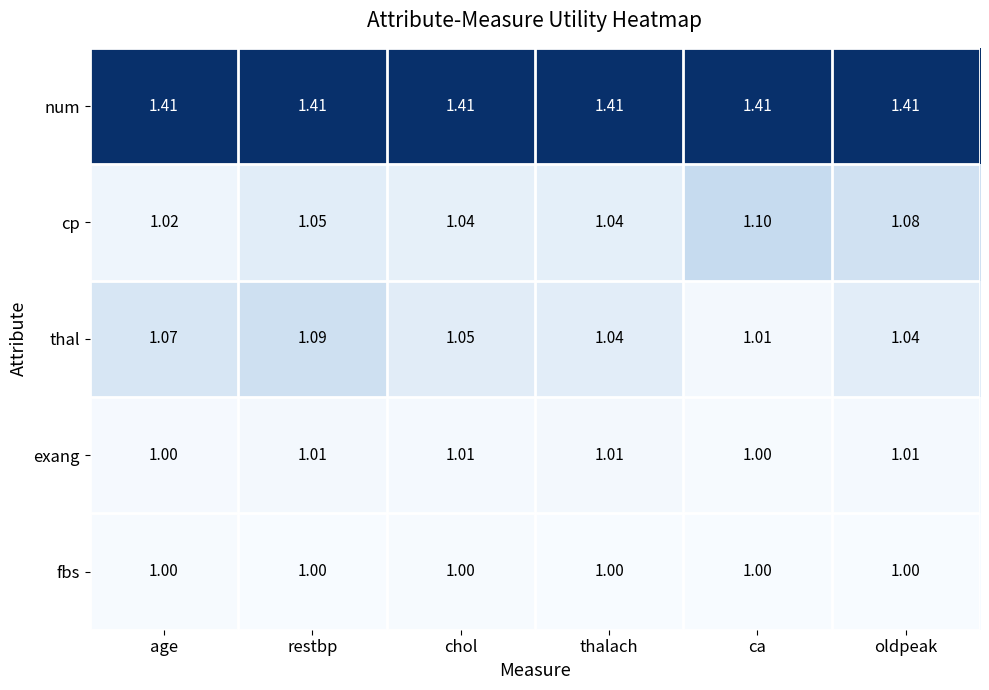

Rank the series at chol from lowest to highest value.

fbs, exang, cp, thal, num